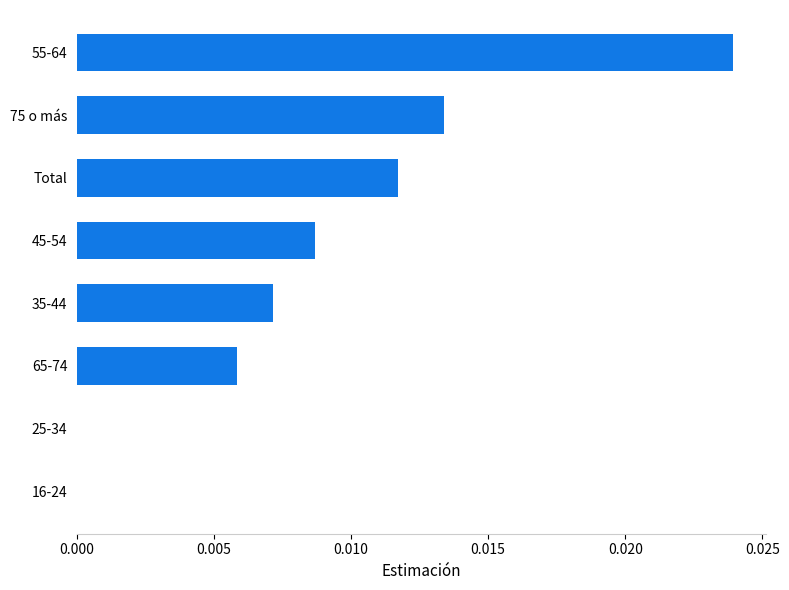

Which label corresponds to the largest value in the chart?

55-64